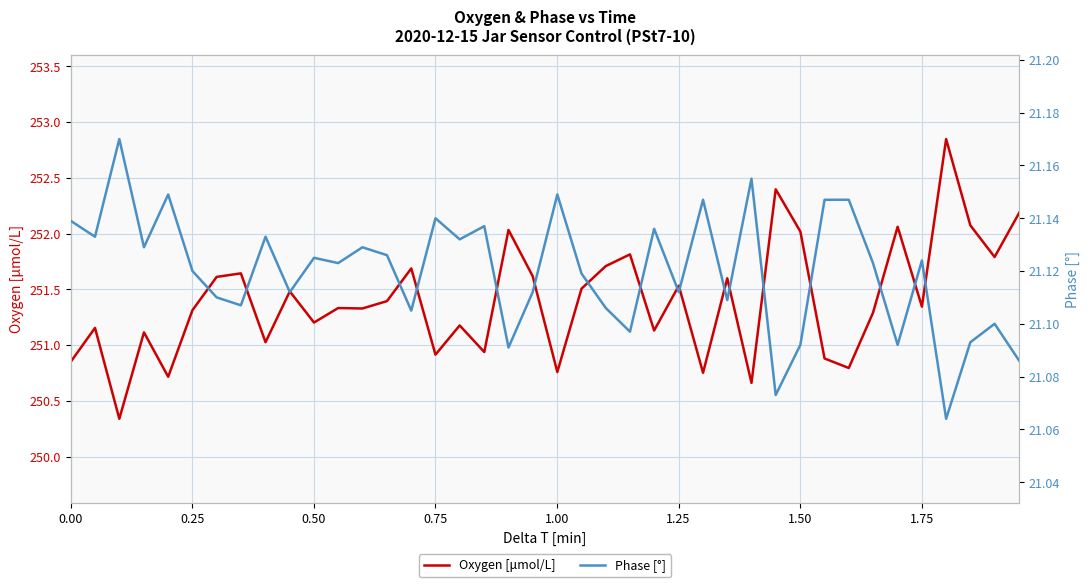

What is the minimum value for Oxygen [μmol/L]?

250.3